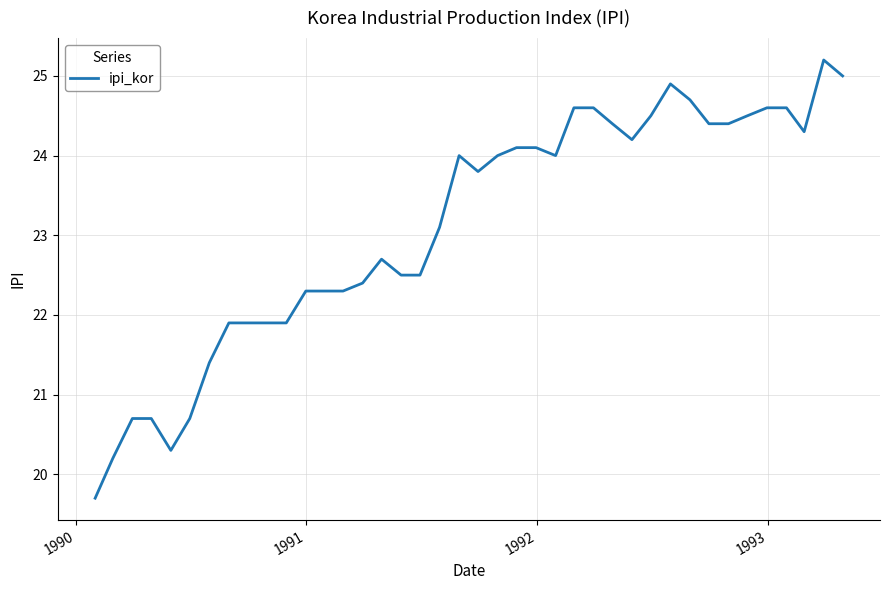

What is the maximum value shown in the chart?

25.2